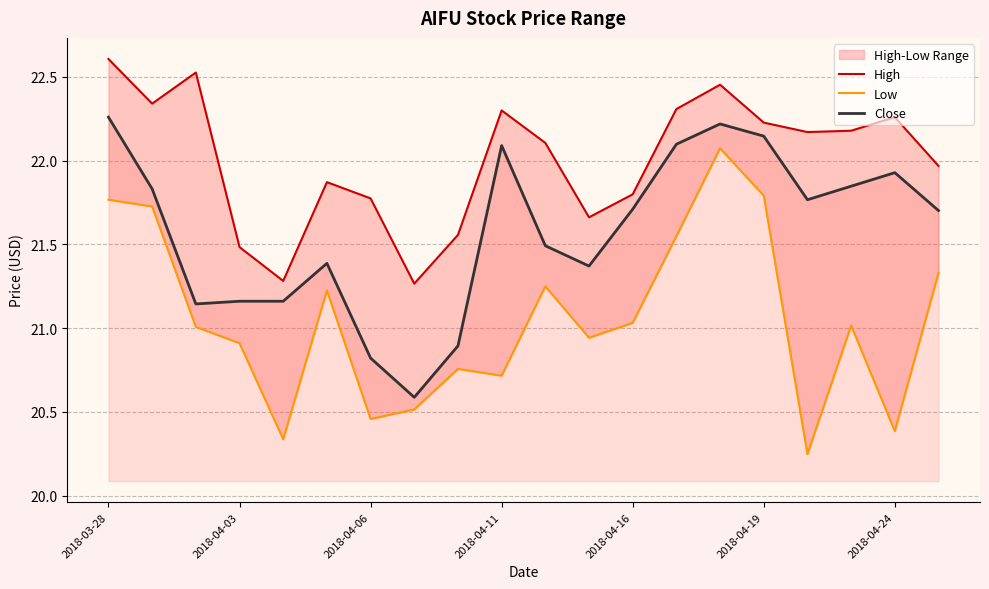

What is the difference between the maximum and minimum values in the High series?

1.3